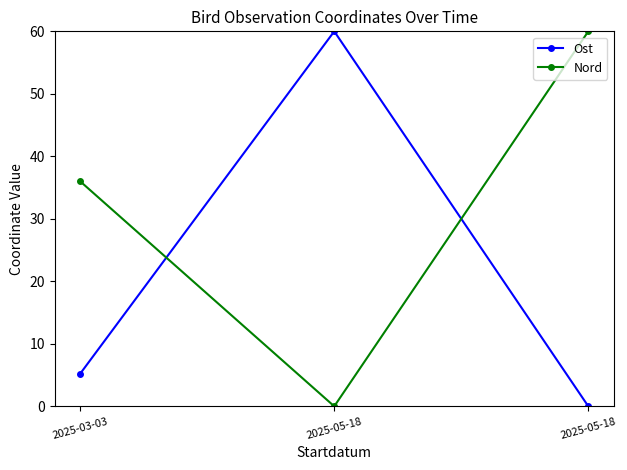

Which series has the largest range (max minus min)?

Ost